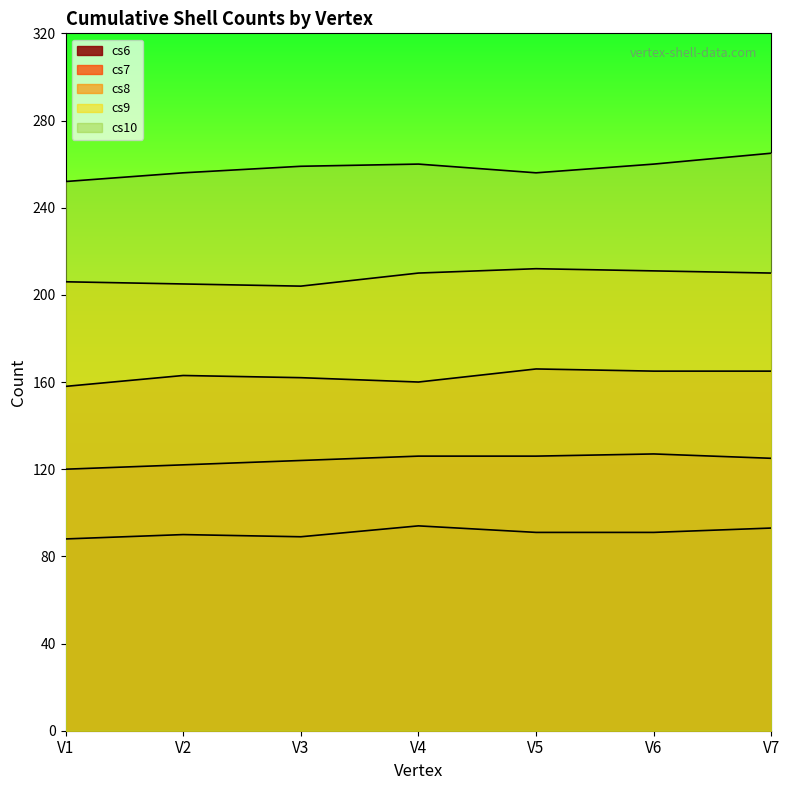

True or false: cs9 has more than 2 interior local peaks.

False